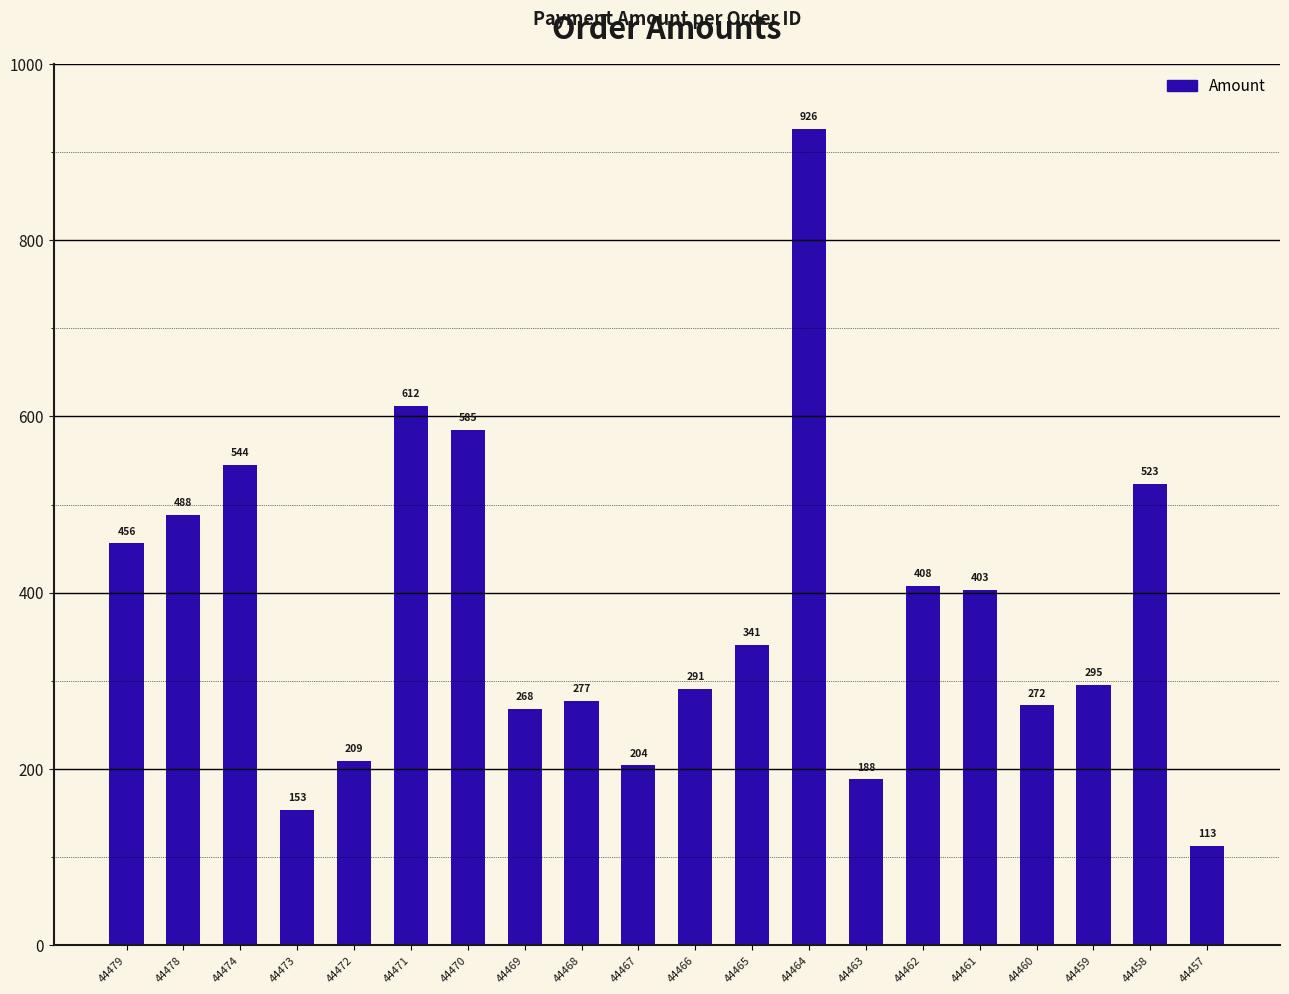

How many categories are shown in the chart?

20